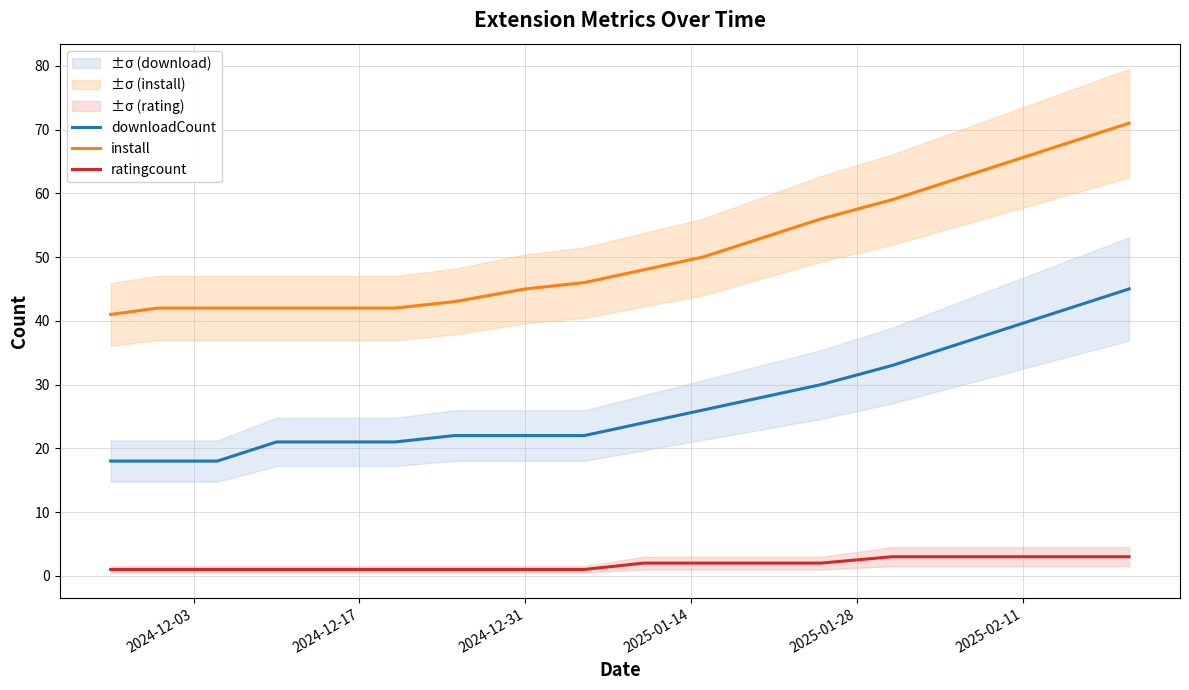

What are all the series names shown in the legend?

downloadCount, install, ratingcount